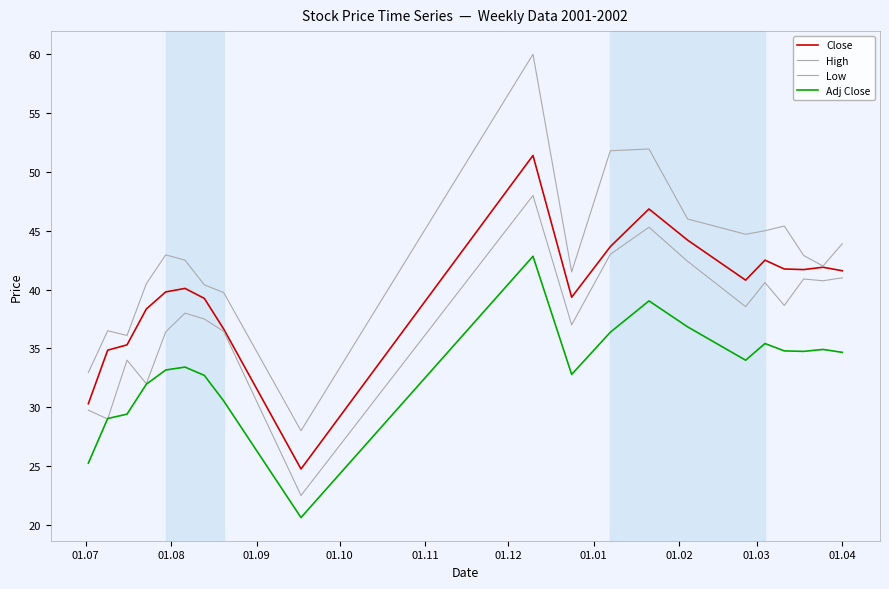

What is the sum of all Low values?

751.8